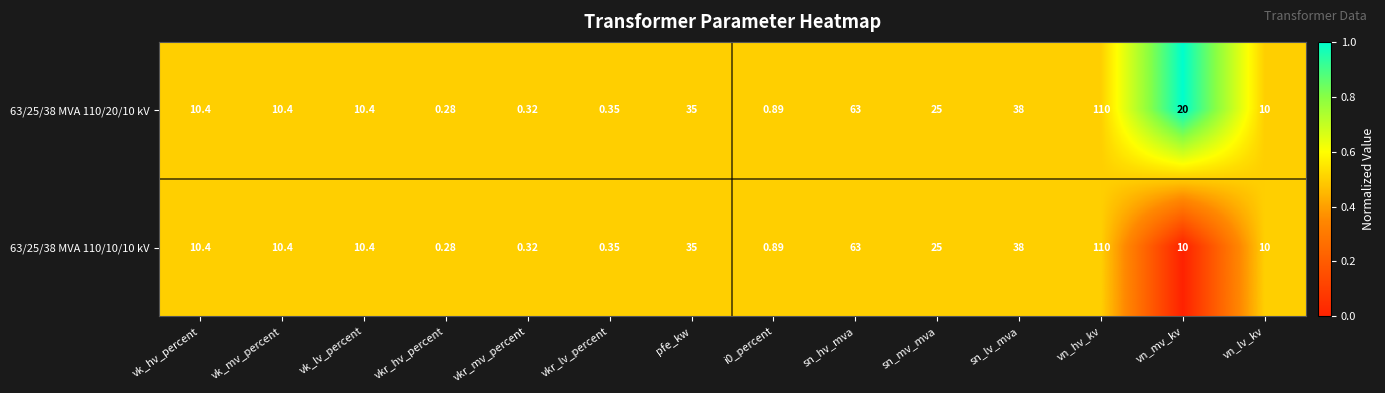

List the series in order of their overall mean, highest first.

63/25/38 MVA 110/20/10 kV, 63/25/38 MVA 110/10/10 kV